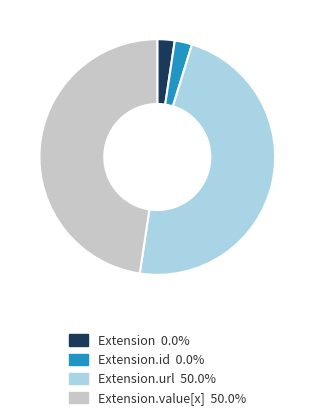

Is there any slice that represents more than half of the pie?

No